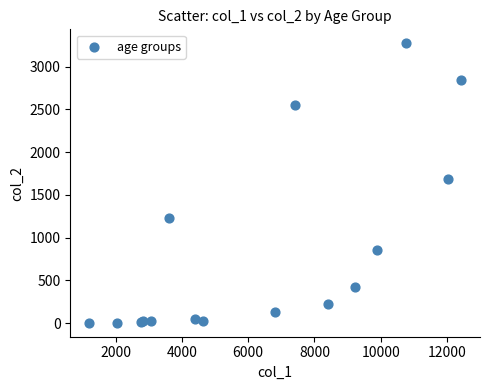

What Y value in the scatter plot is closest to 1638?

1690